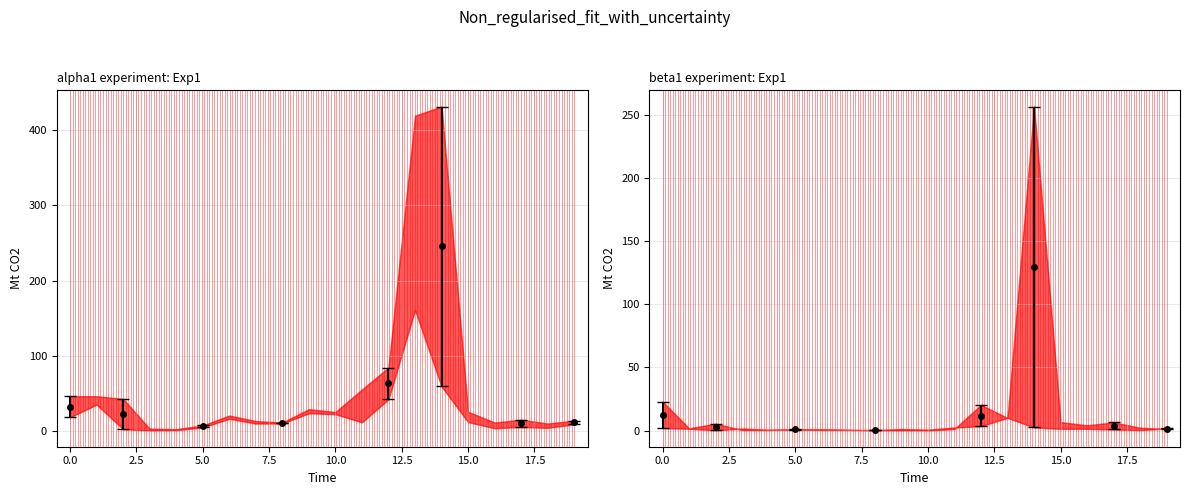

How many lines are shown in the chart?

6